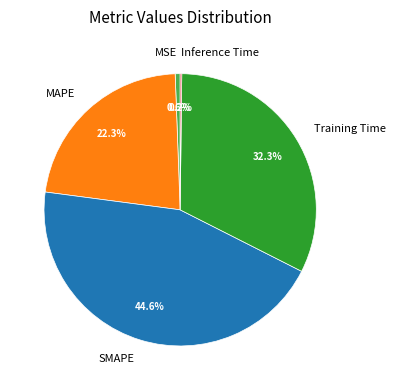

Which has a higher value, SMAPE or MSE?

SMAPE